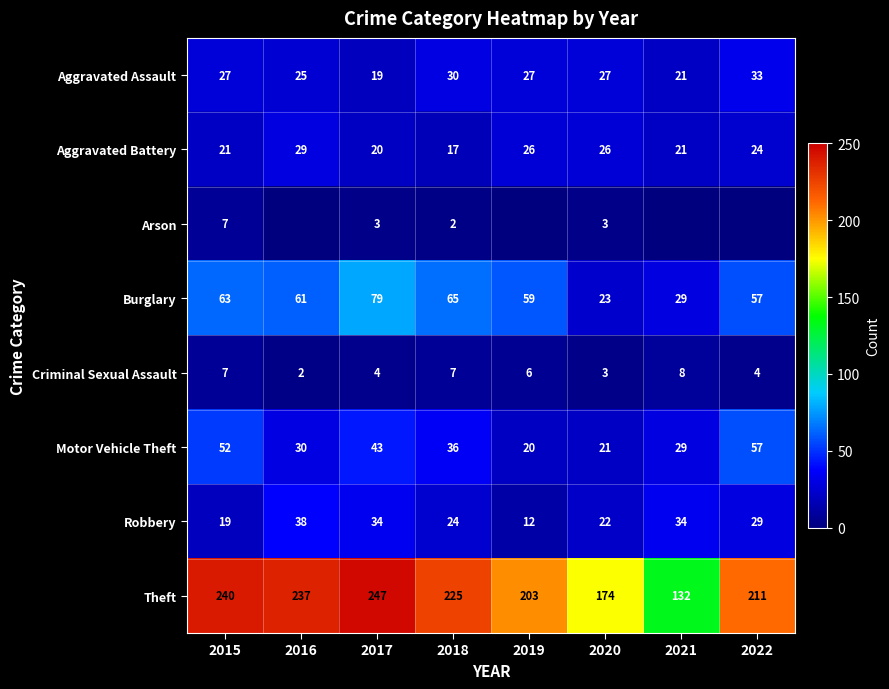

Is it true that Criminal Sexual Assault equals 2 at 2015?

False